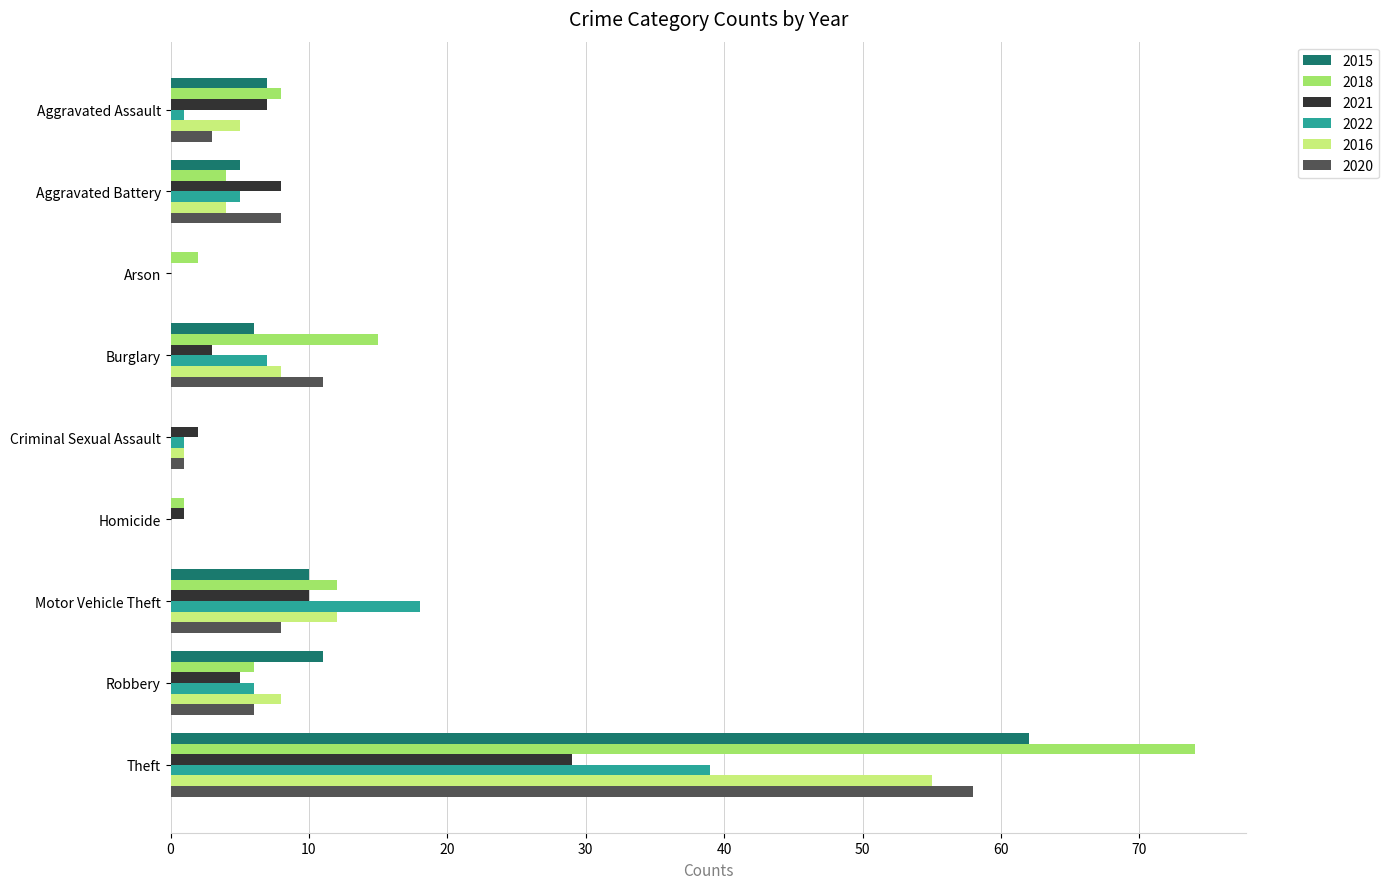

How many series are shown in this chart?

6